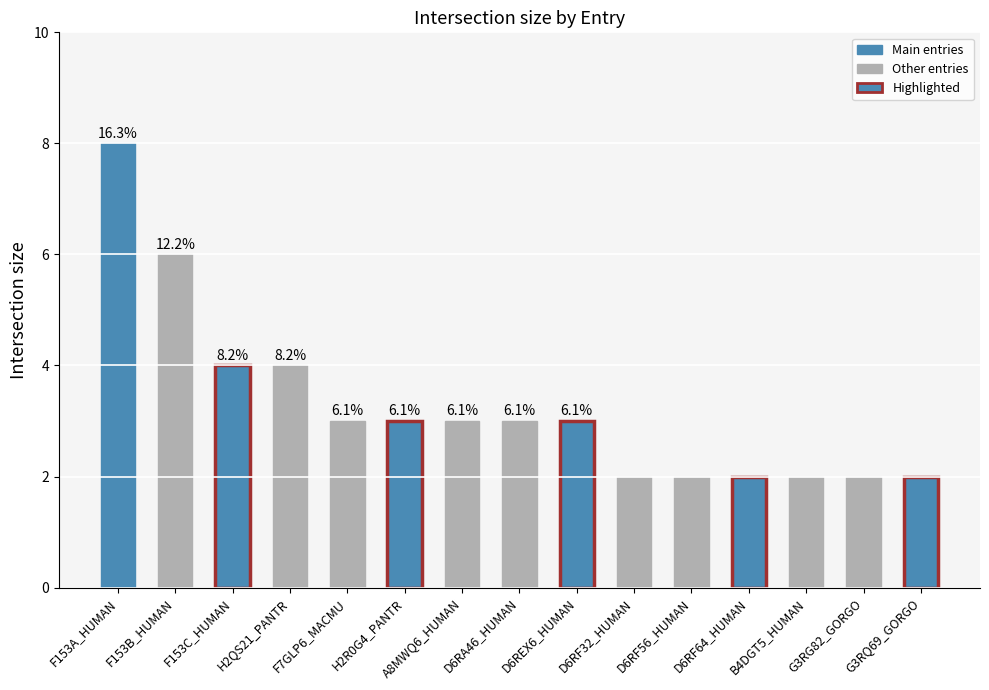

What position from the right is G3RQ69_GORGO?

1